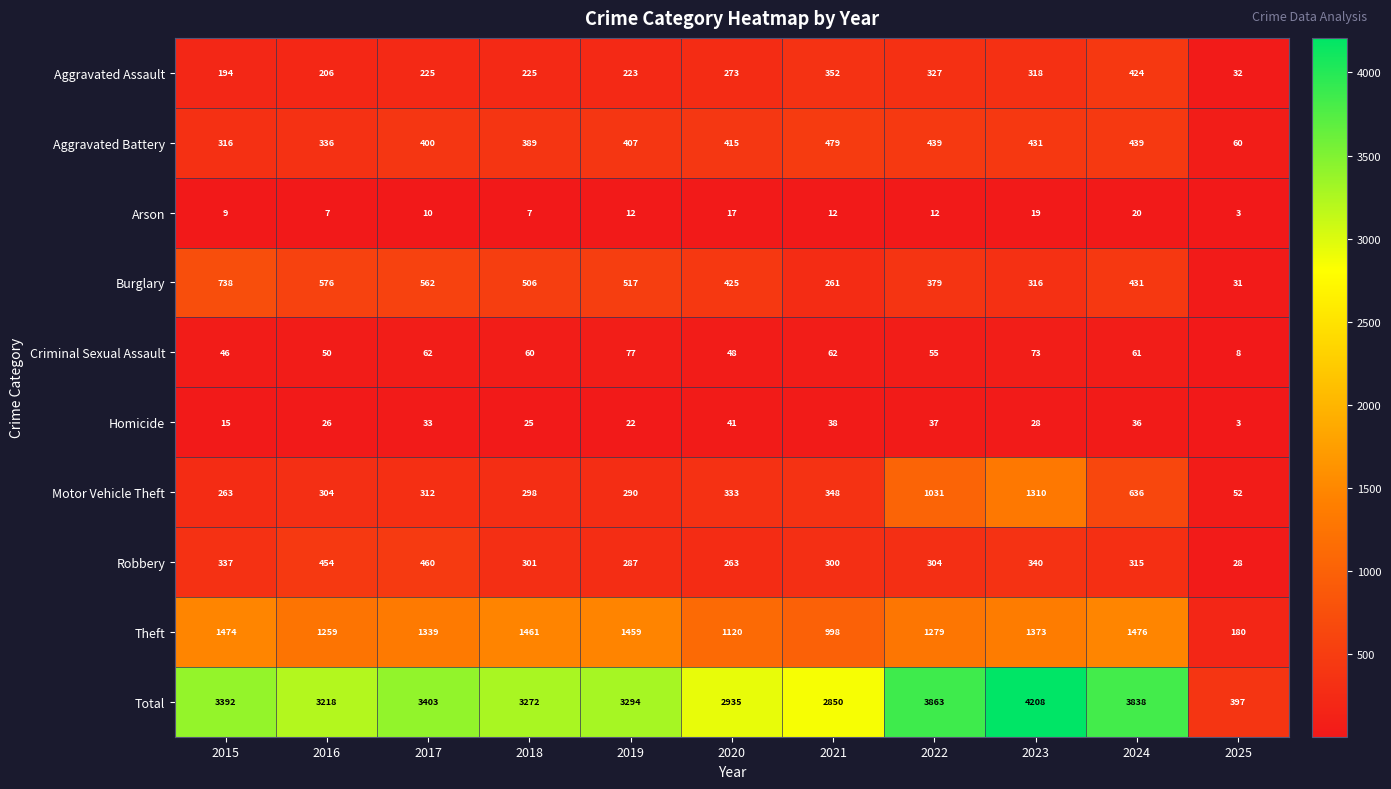

What is the greatest value displayed?

4208